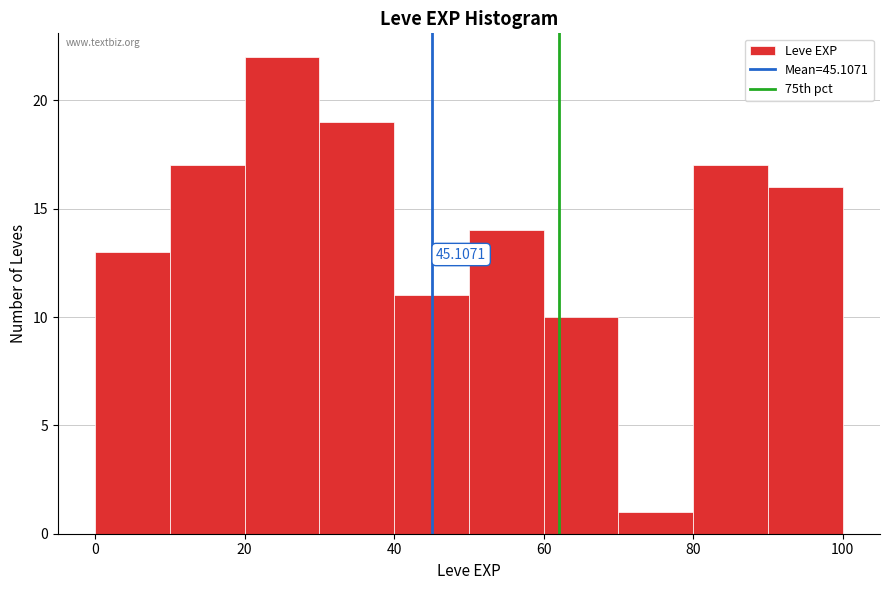

Over which range of the x-axis is the bar tallest?

20 to 30